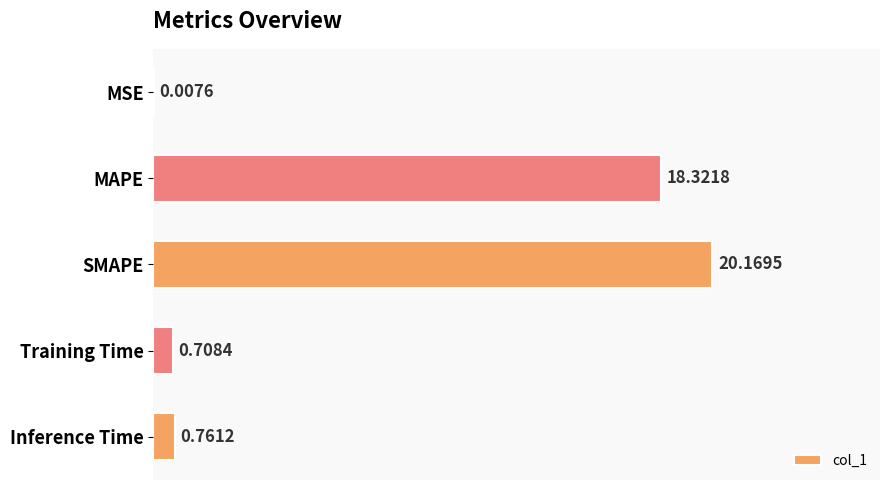

Where is the data nearest to the value 10?

MAPE